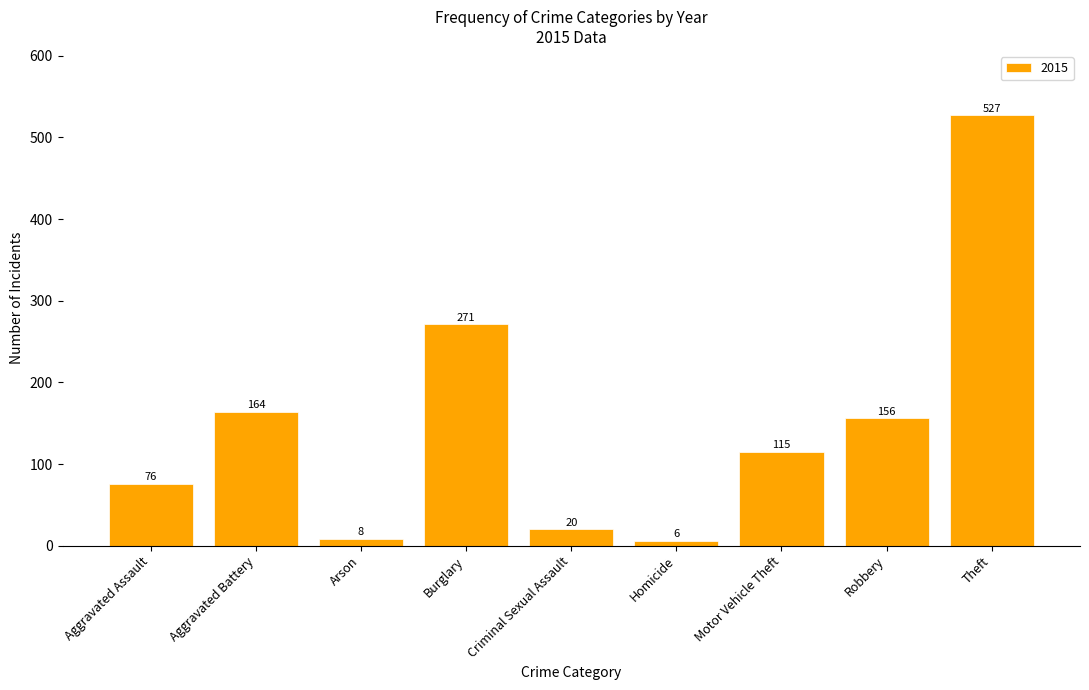

What is the label of the 6th bar from the left?

Homicide